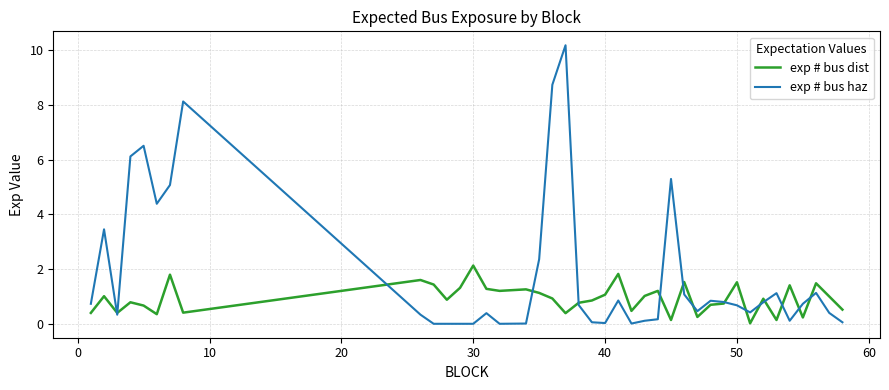

Which series has the largest total across all categories?

exp # bus haz